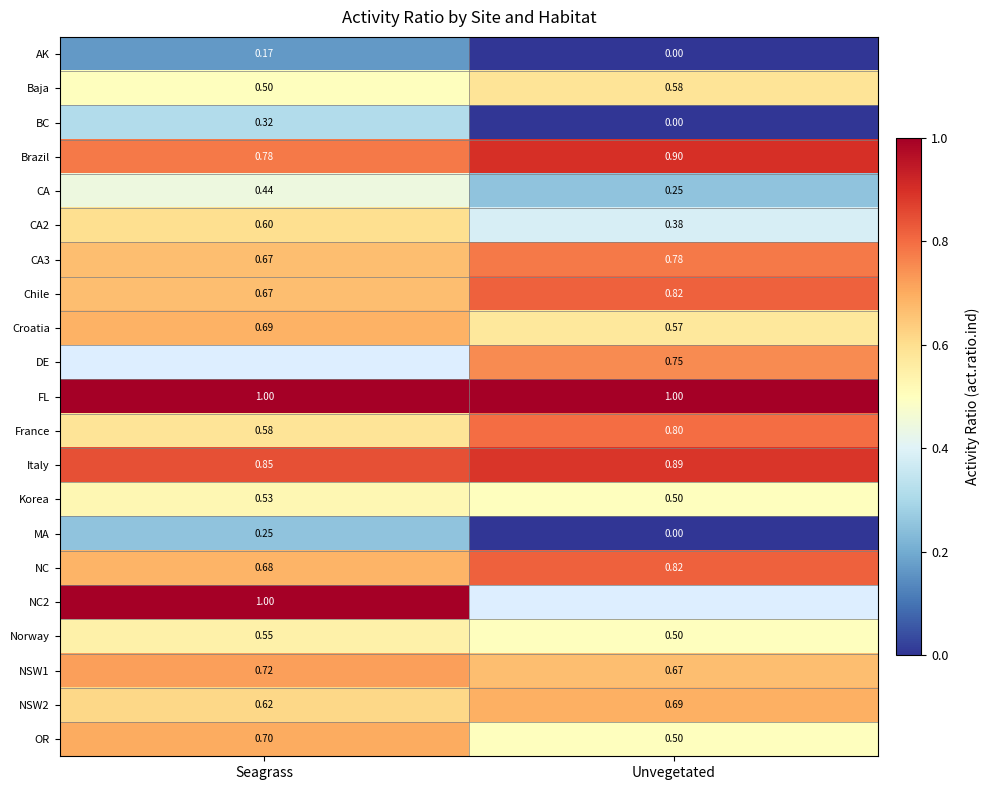

What is the spread (max minus min) of values at Unvegetated?

1.0